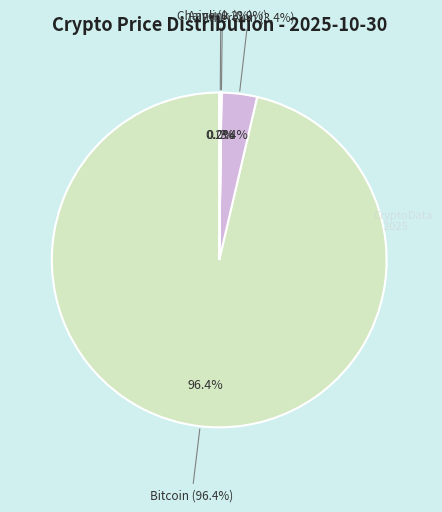

Which slice is the smallest?

Chainlink